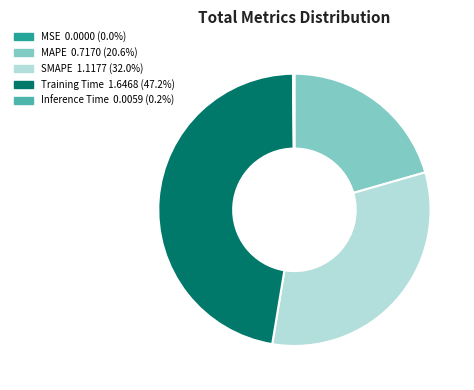

What is the ratio of the value at MAPE 0.7170 (20.6%) to the value at Training Time 1.6468 (47.2%)?

0.4